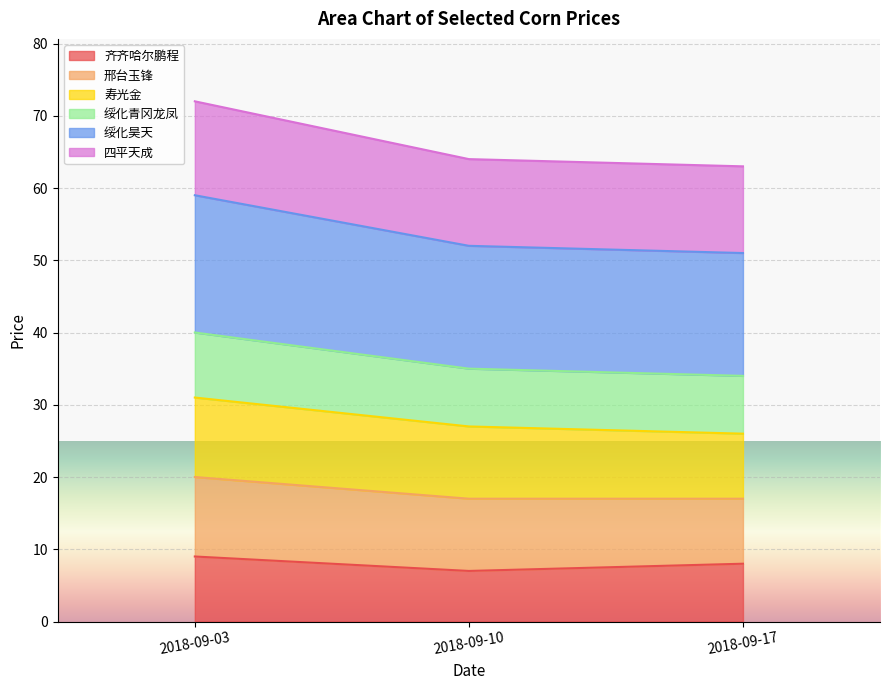

Between 2018-09-03 and 2018-09-17, which series saw the biggest shift?

绥化昊天